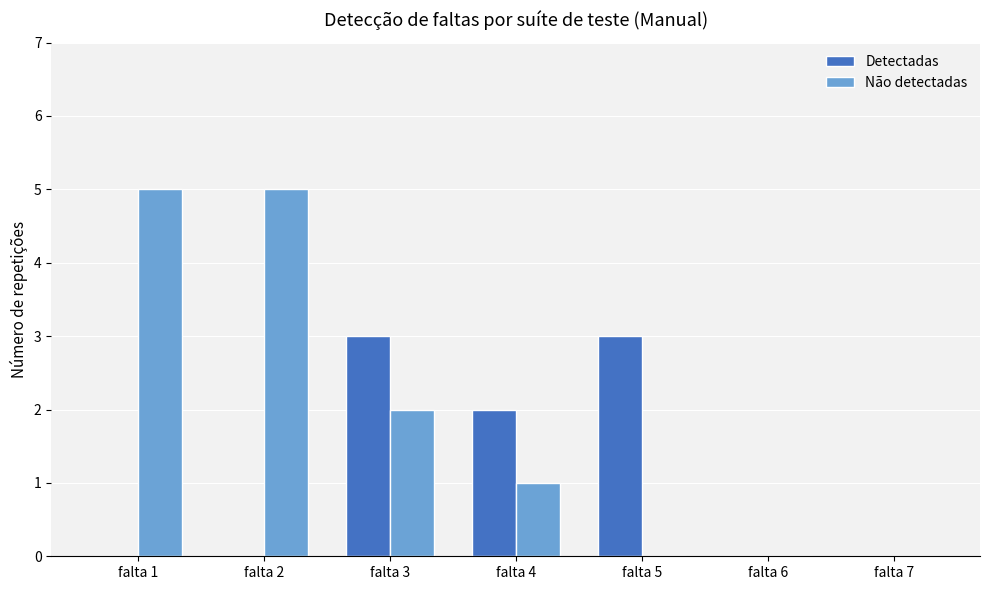

What is the average value of the Detectadas series?

1